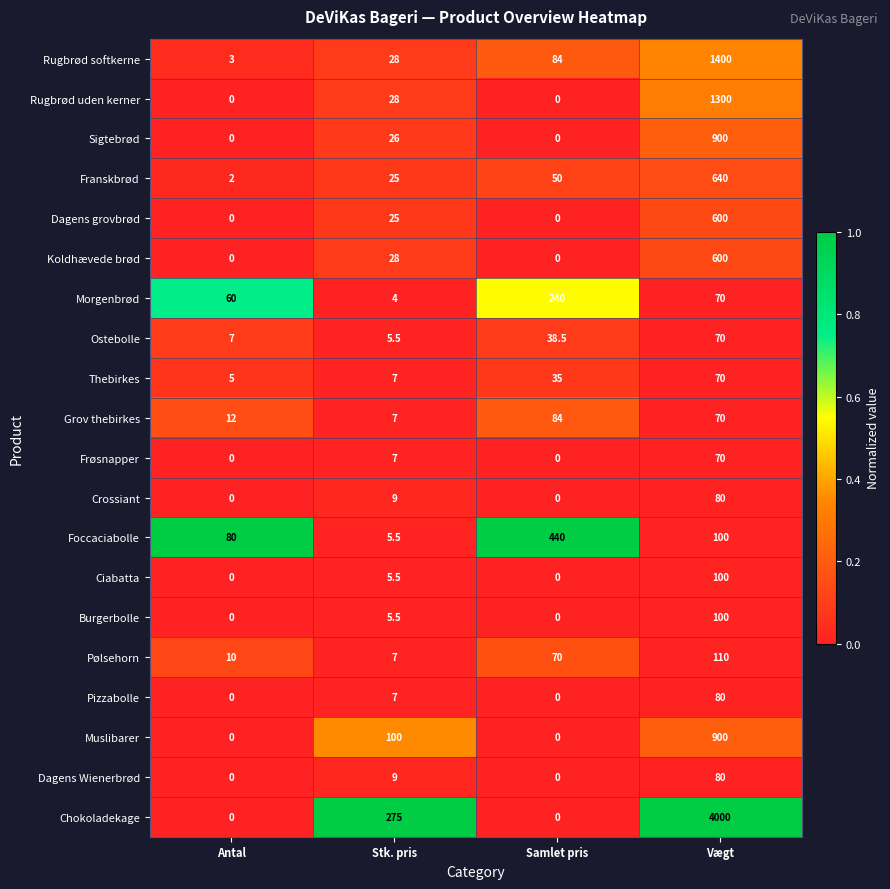

At which category is the sum across all series the highest?

Vægt